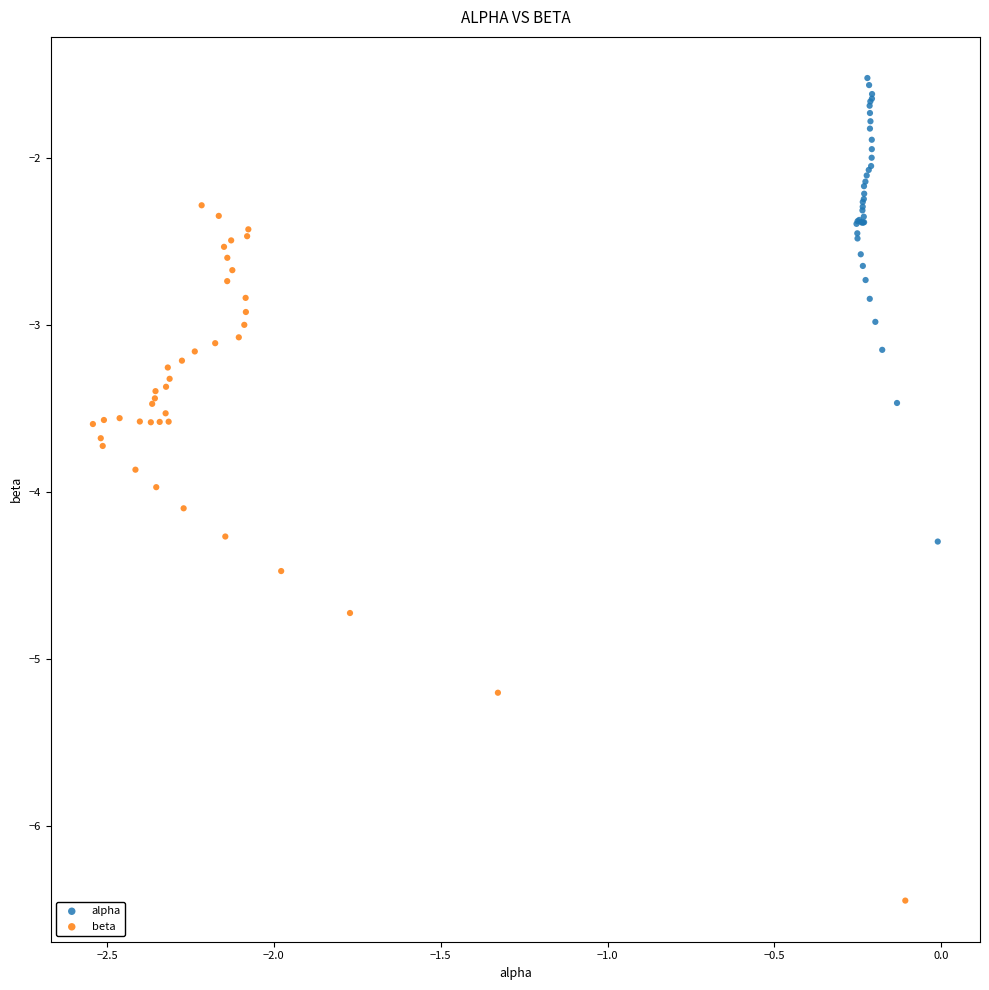

What are all the series names shown in the legend?

alpha, beta